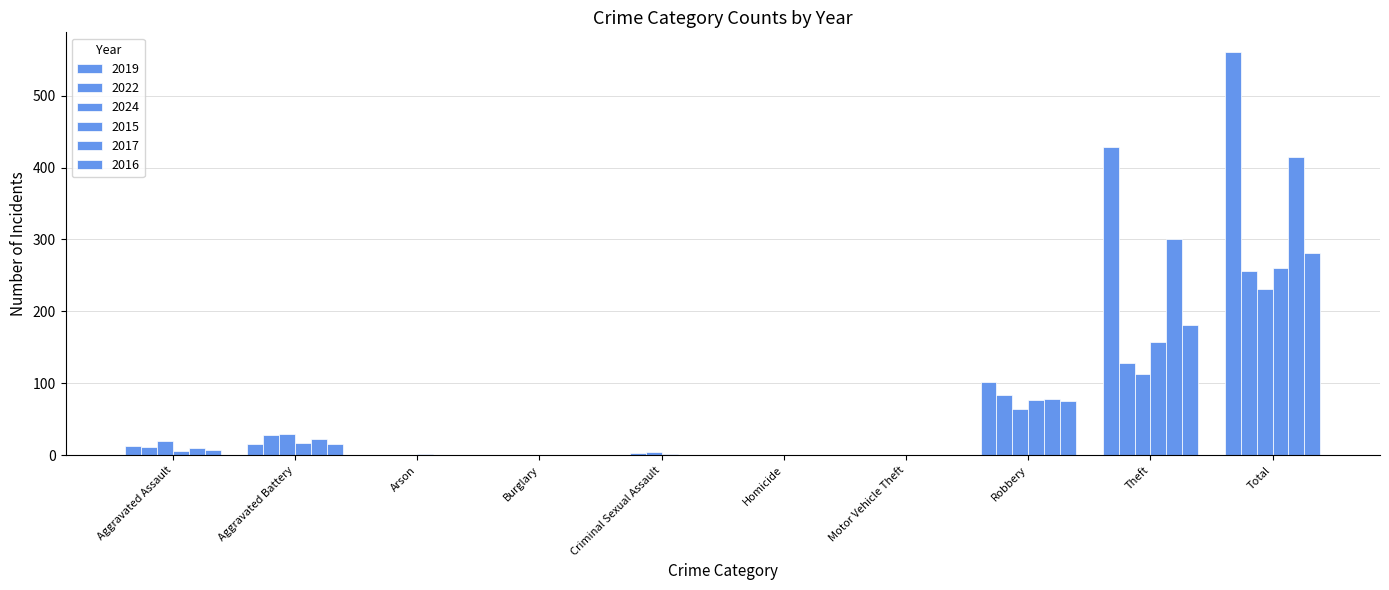

How many groups of bars are there?

10